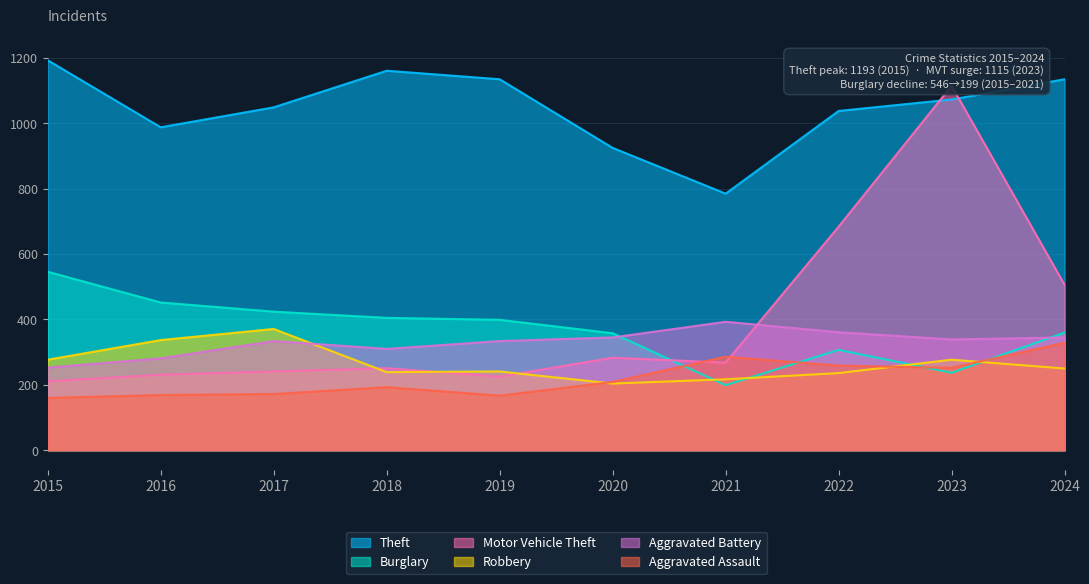

At how many categories does at least one series exceed 289?

10